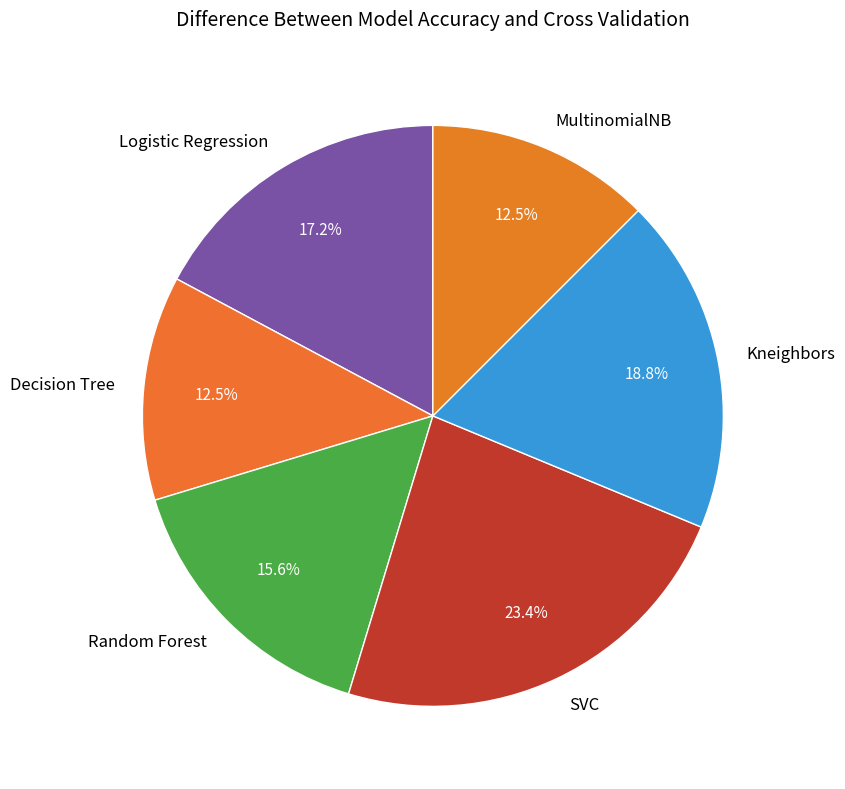

To the nearest percent, what portion does Random Forest represent?

16%